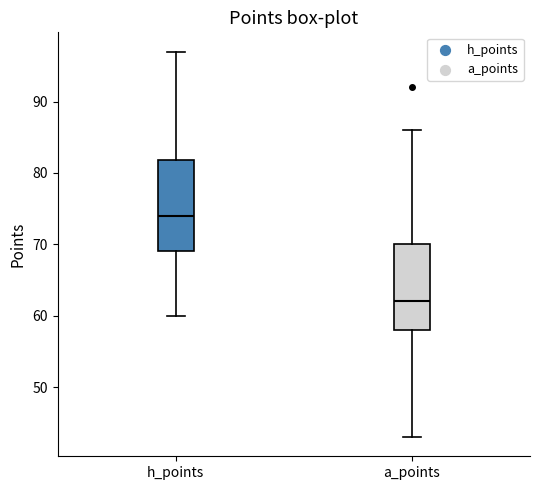

Where does the lower whisker of the box for h_points end on the y-axis? The values are not printed on the chart, so give them approximately, as read against the axis.

60